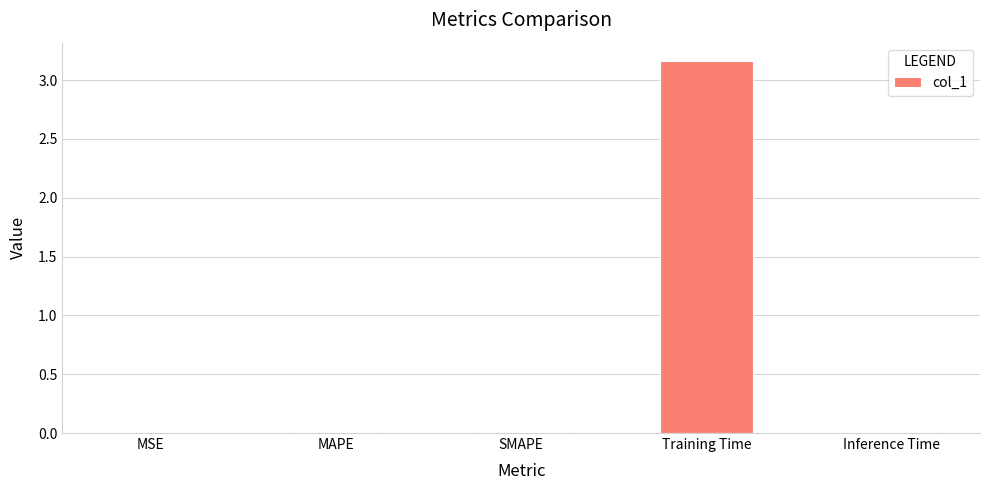

The chart shows a value of 0.0 at MSE. True or false?

True